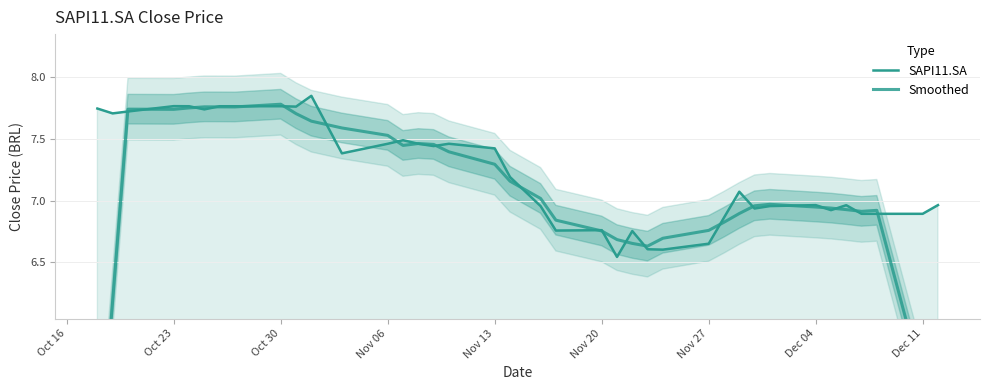

Which series has the largest range (max minus min)?

Smoothed